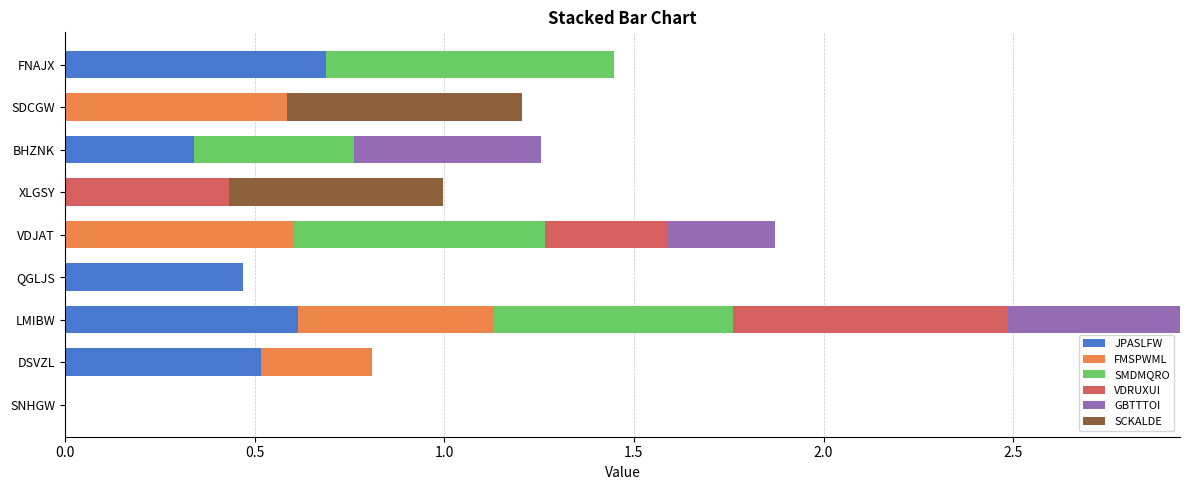

What are all the series names shown in the legend?

JPASLFW, FMSPWML, SMDMQRO, VDRUXUI, GBTTTOI, SCKALDE